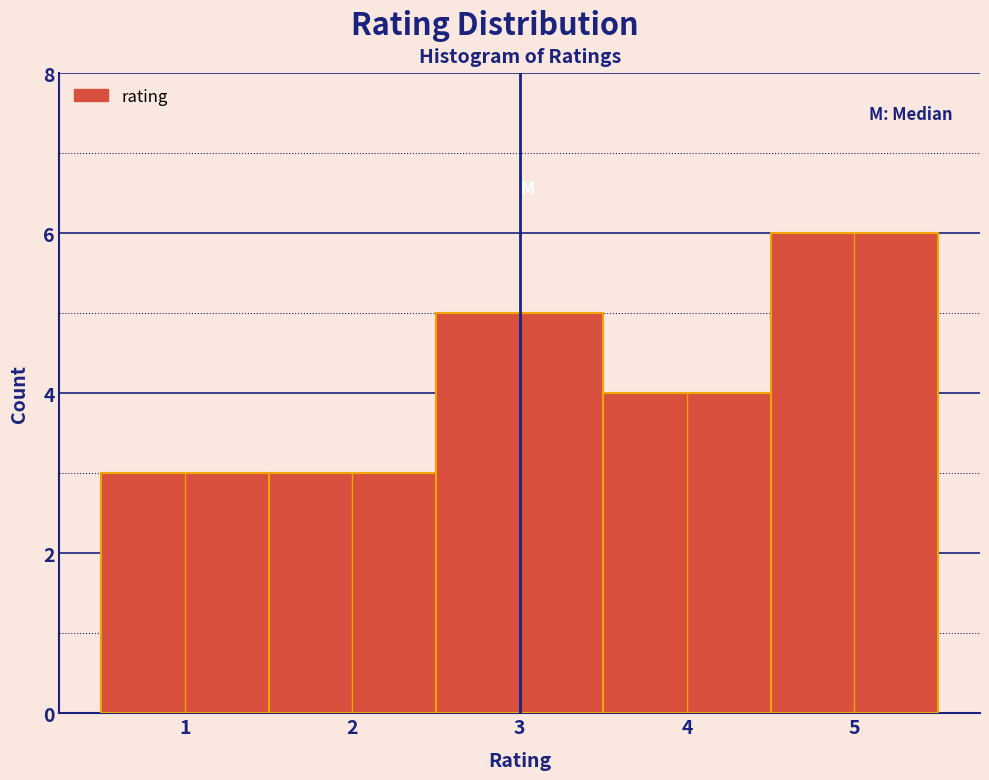

Reading left to right, transcribe this chart: for each bar, give the range it covers on the x-axis and its height. The values are not printed on the chart, so give them approximately, as read against the axis.

0.5 to 1.5: 3
1.5 to 2.5: 3
2.5 to 3.5: 5
3.5 to 4.5: 4
4.5 to 5.5: 6